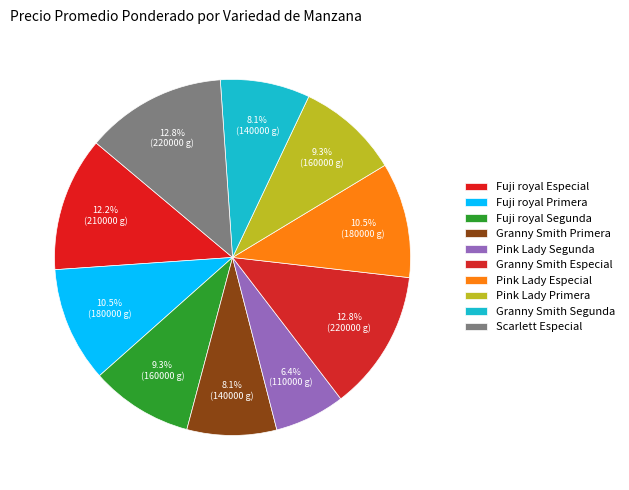

How many slices are in this pie chart?

10